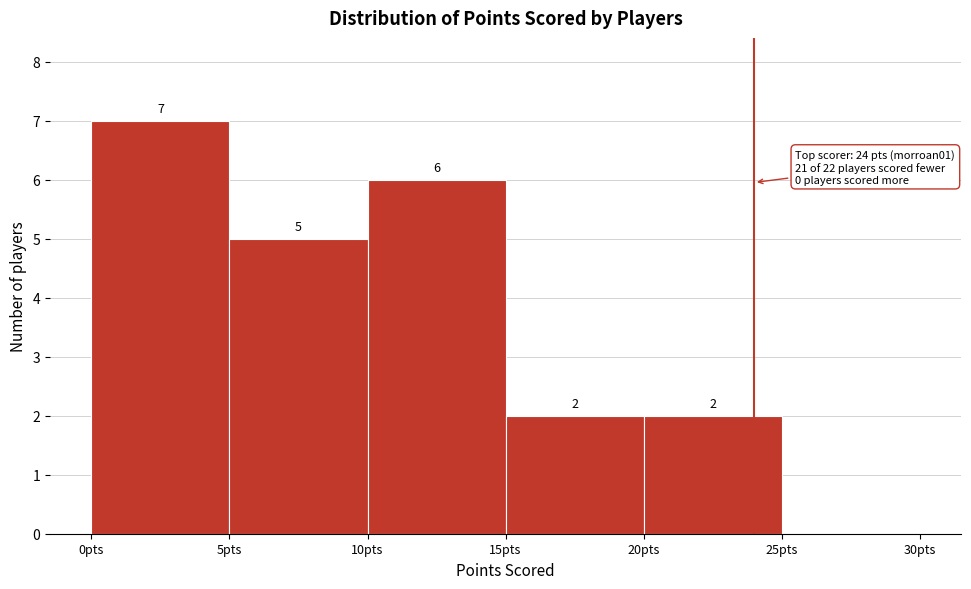

Over which range of the x-axis is the bar tallest?

0 to 5